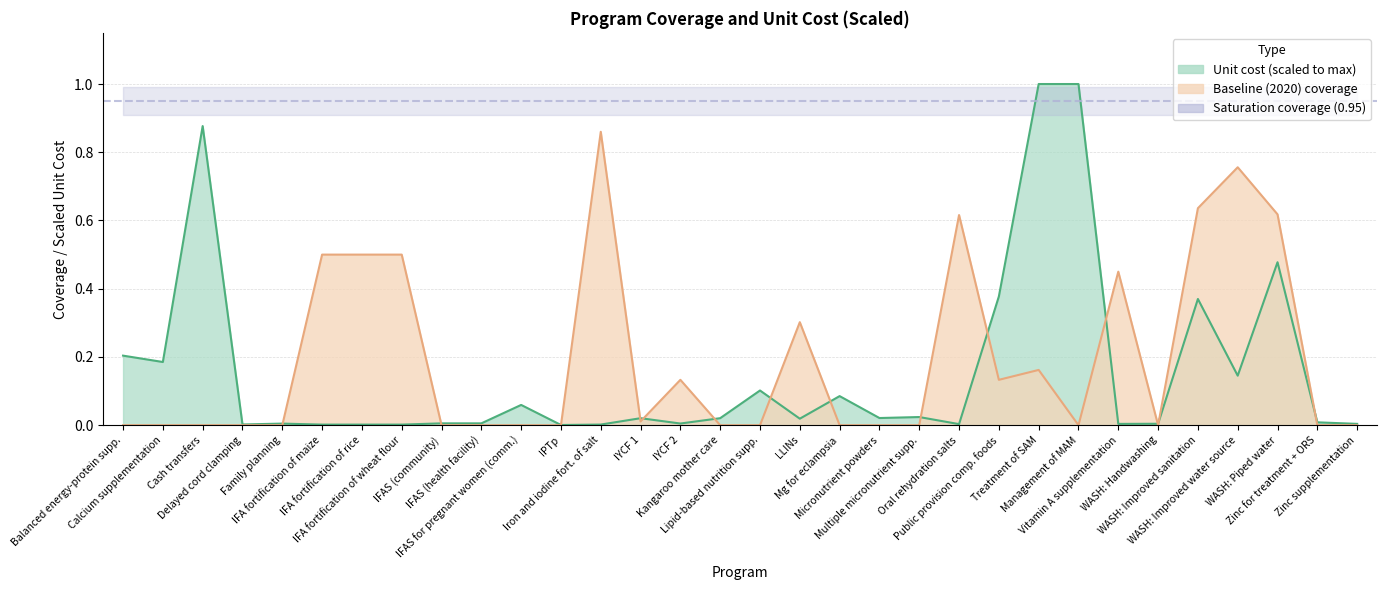

How many intersections are there between baseline and unit_cost?

14